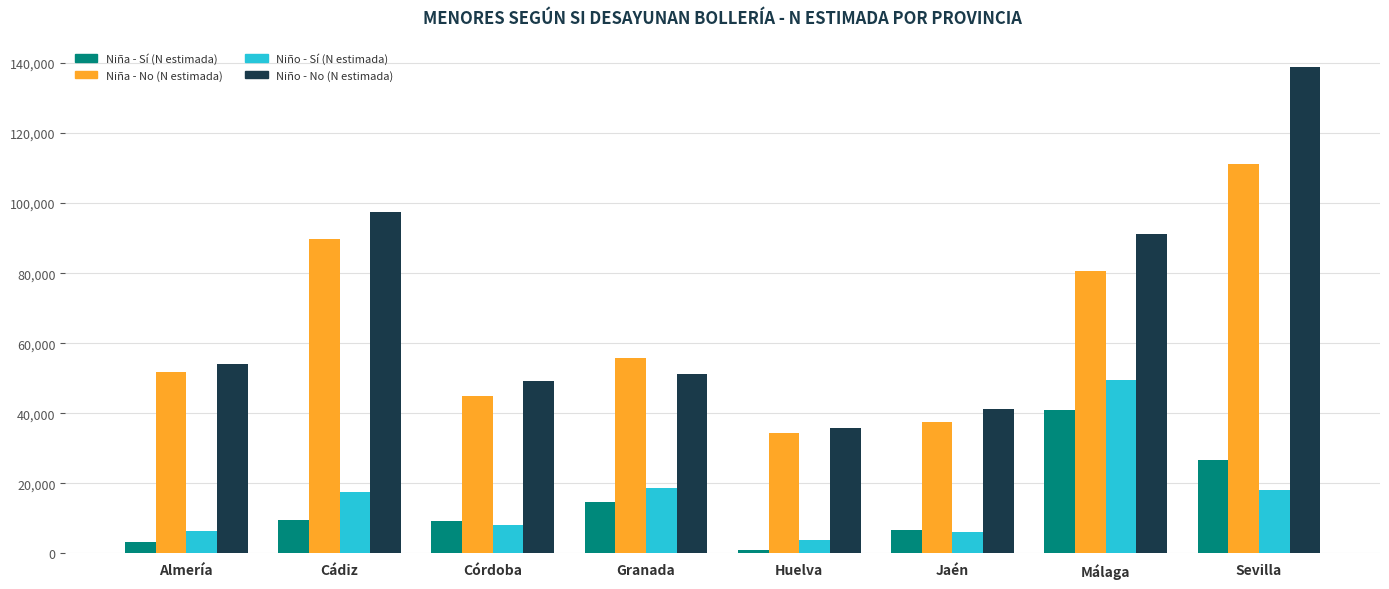

What is the label of the 7th bar from the right?

Cádiz